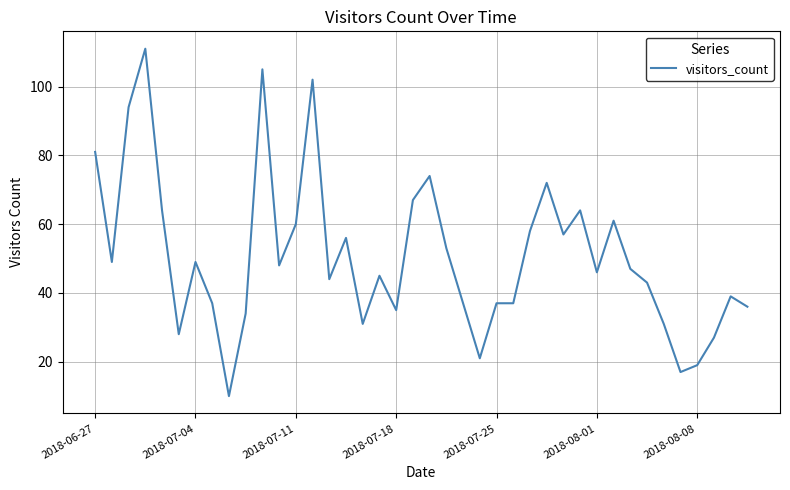

What is the average value?

51